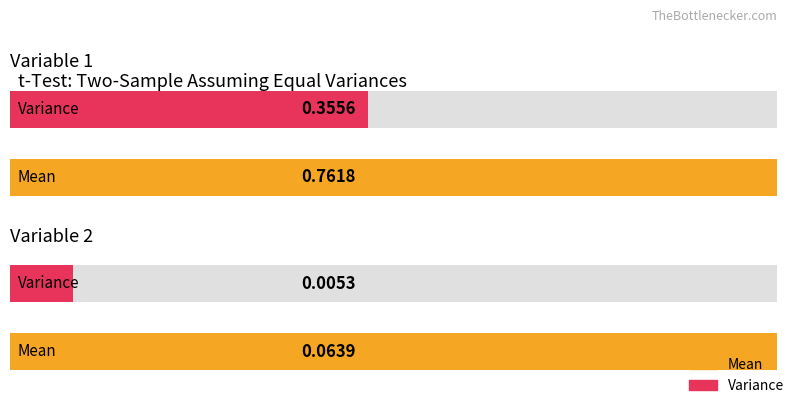

The Variable 2 series shows 0.0 at Variance. True or false?

True